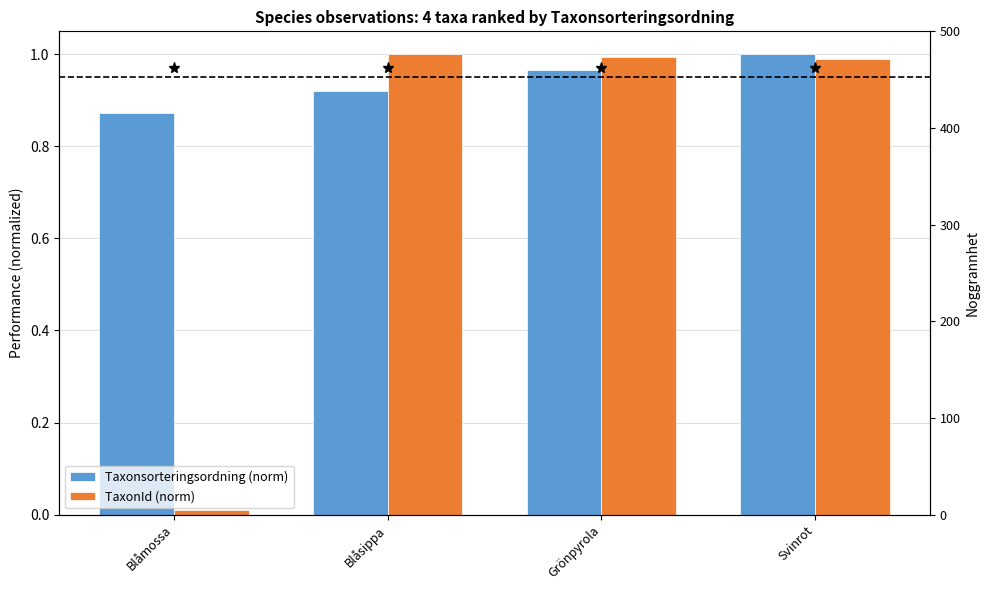

How many bars are there in total?

8